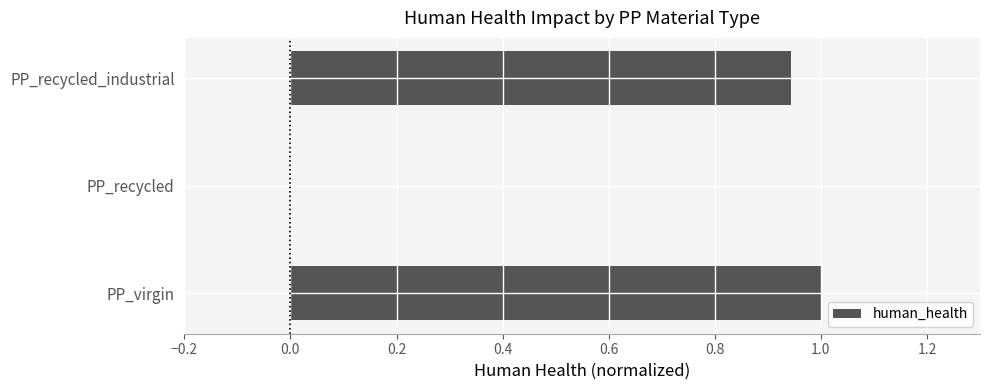

What is the approximate value at PP_virgin?

1.0